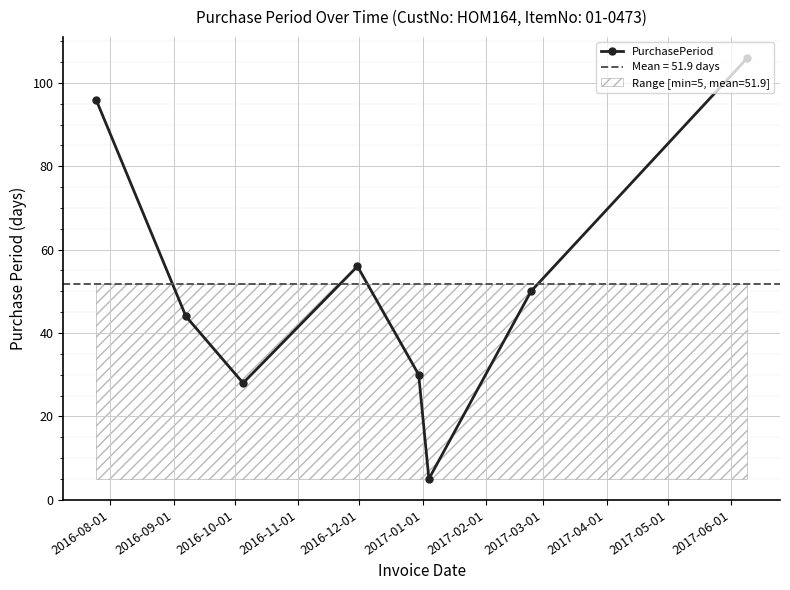

How many interior local peaks does the PurchasePeriod series have?

1